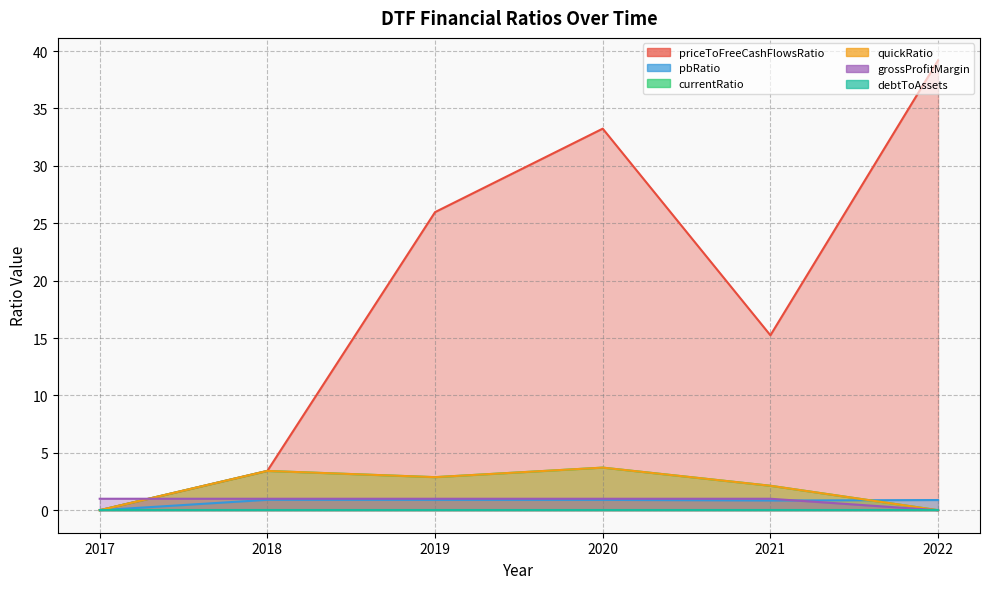

Which has a higher value, 2018 or 2022?

2022